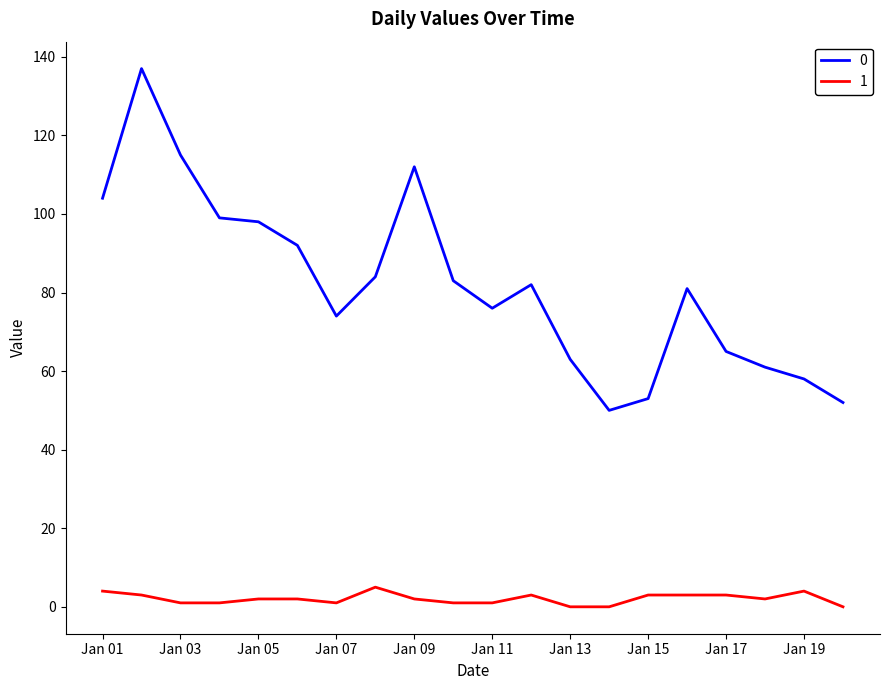

True or false: 1 and 0 cross at least once.

False